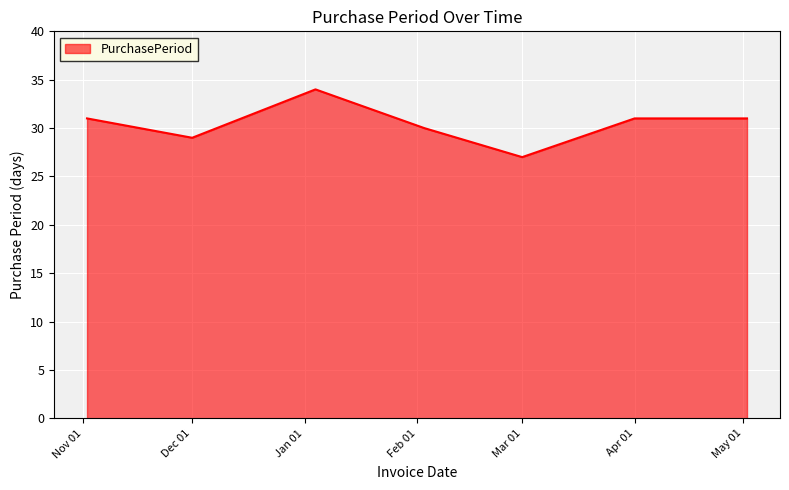

True or false: there are more than 0 points higher than both neighbors.

True